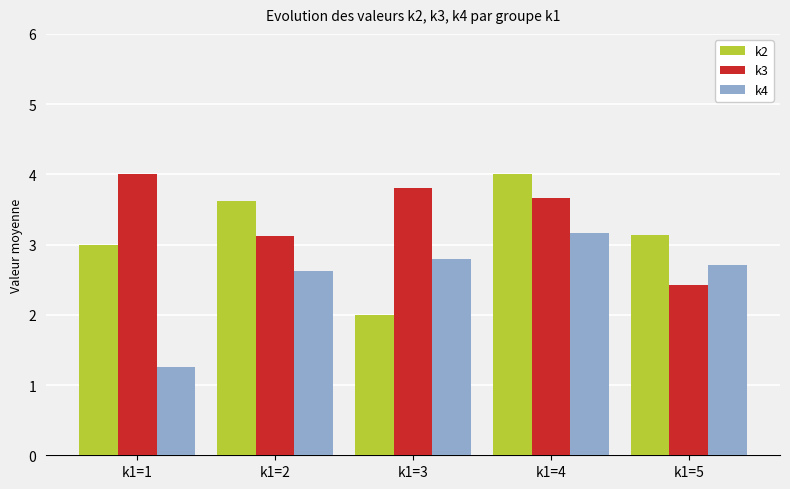

Read the k2 value at k1=1.

3.0